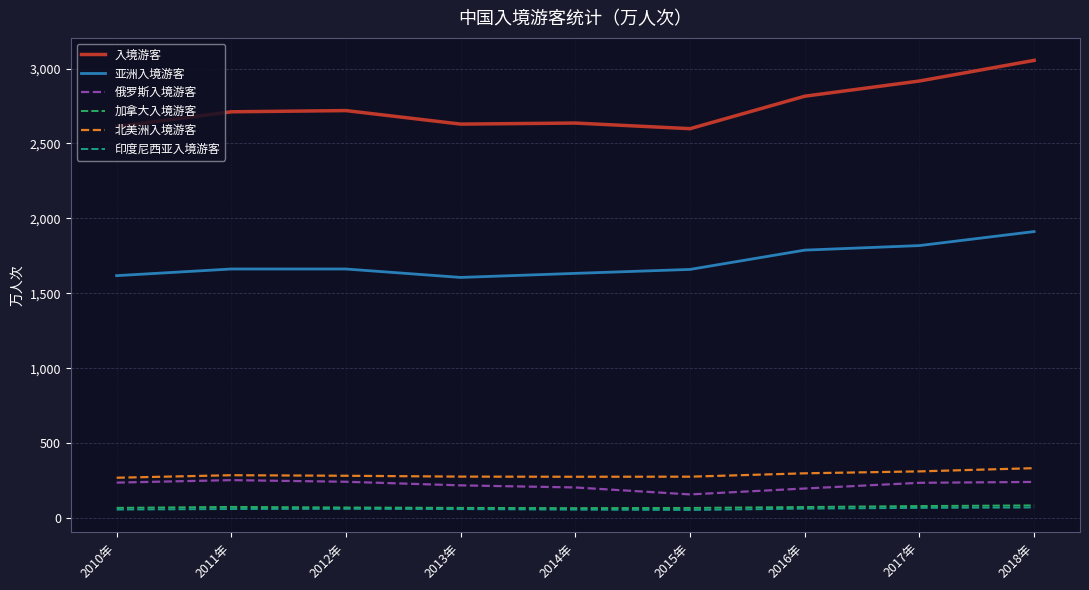

What is the approximate value of 亚洲入境游客 at 2017年?

1818.5